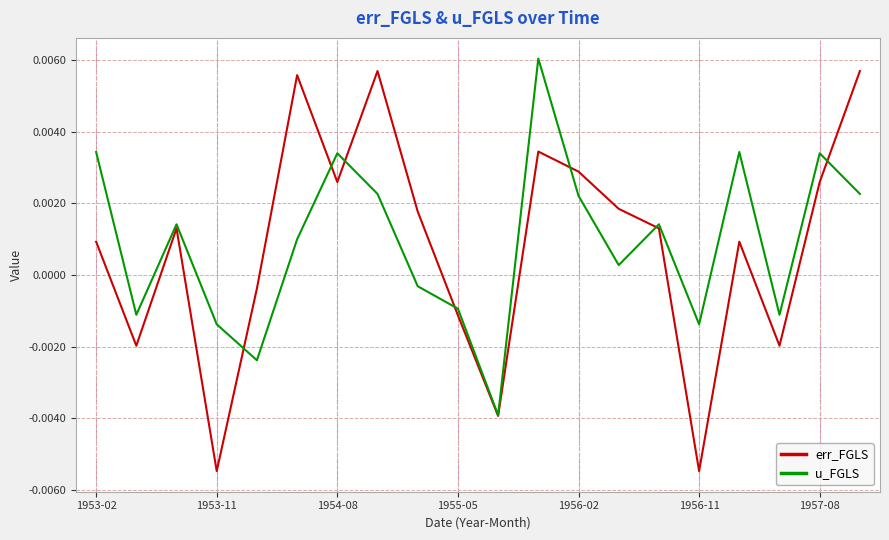

Which series has the largest range (max minus min)?

err_FGLS